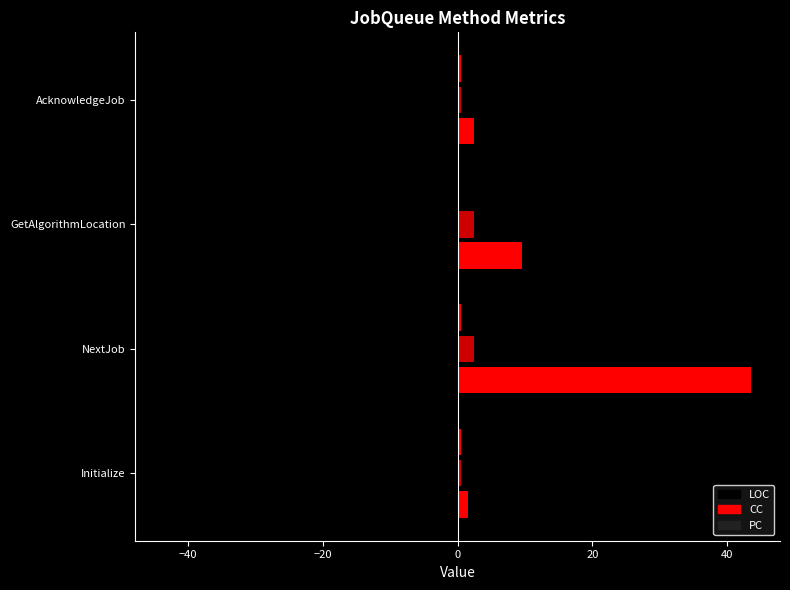

How many categories are shown in the chart?

4